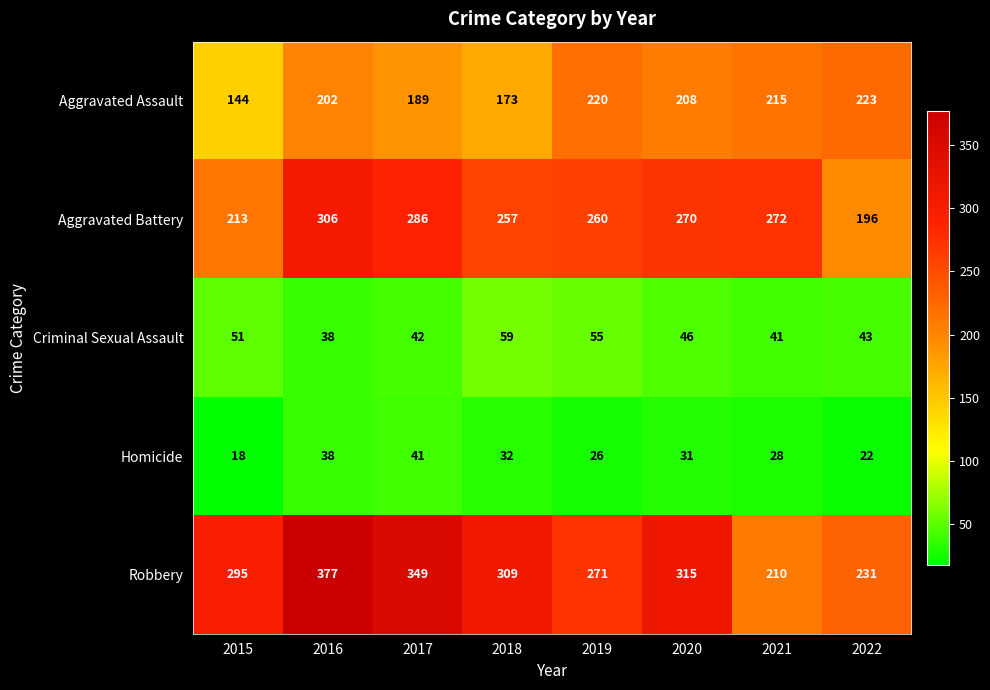

What is the average value of the Criminal Sexual Assault series?

47